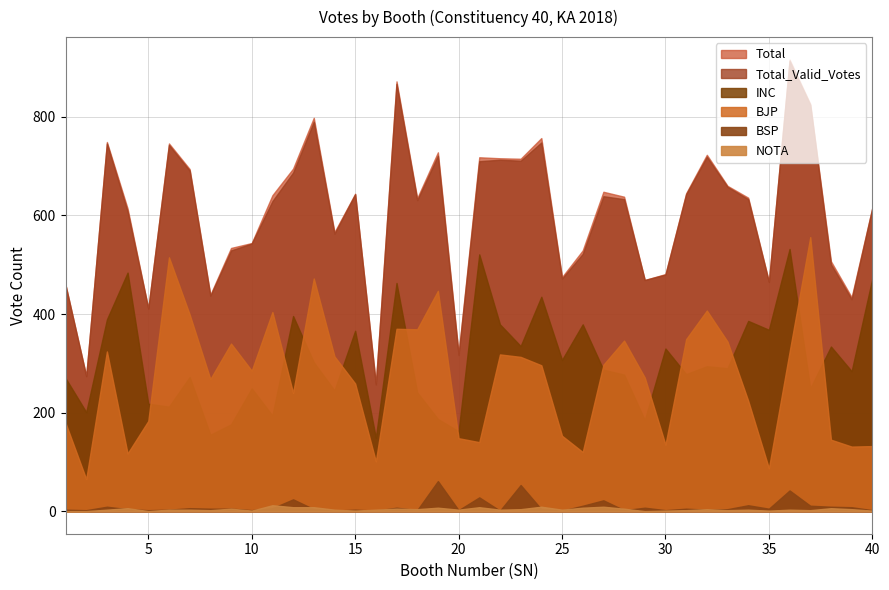

What is the minimum value for Total_Valid_Votes?

257